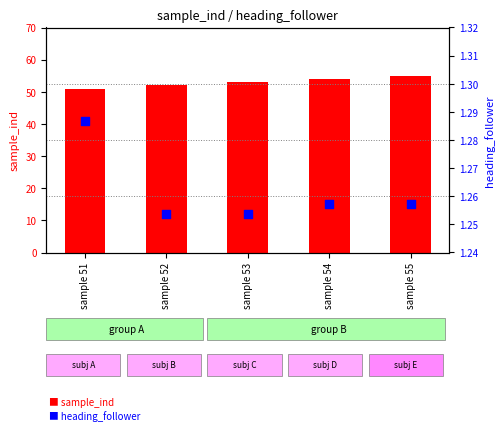

Which series has the largest Y range (max minus min)?

sample_ind